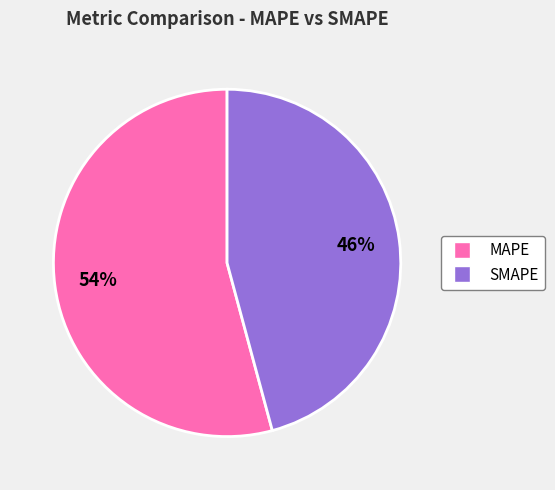

To the nearest percent, what percentage of the pie is SMAPE?

46%